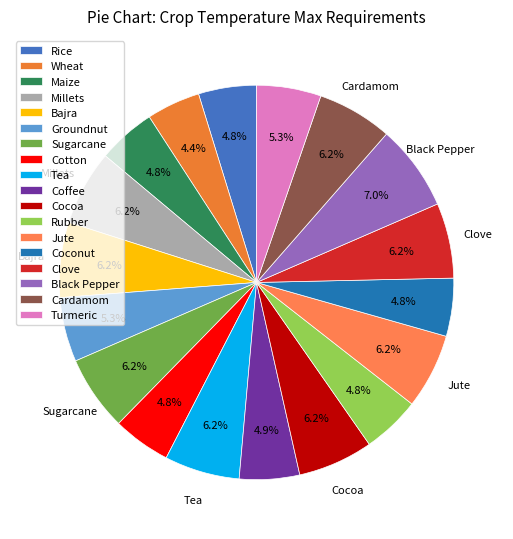

Count the number of slices in the pie.

18